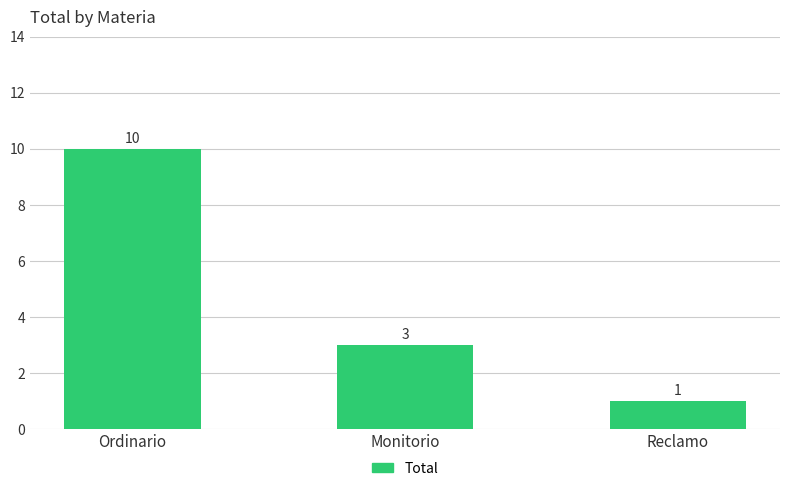

How many bars are there in total?

3